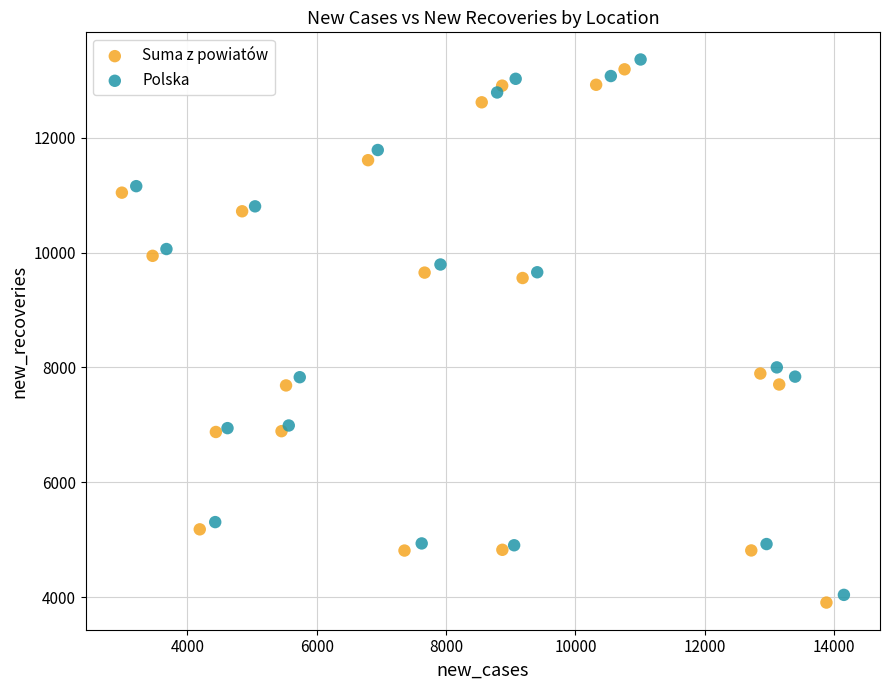

What are all the series names shown in the legend?

Suma z powiatów, Polska